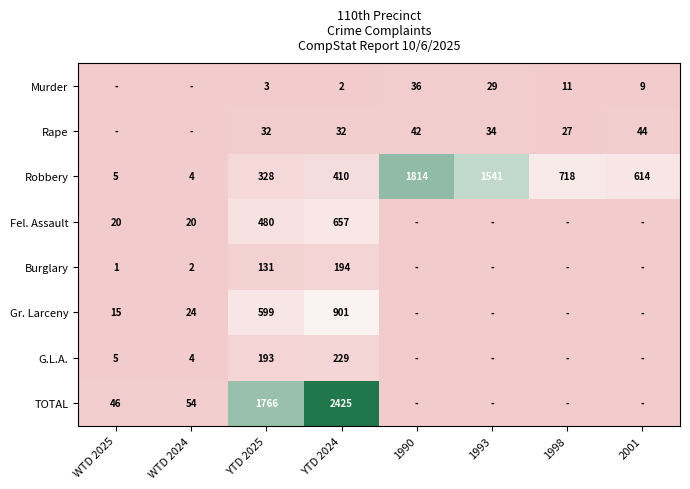

At YTD 2025, list the series in order from smallest to largest.

Murder, Rape, Burglary, G.L.A., Robbery, Fel. Assault, Gr. Larceny, TOTAL